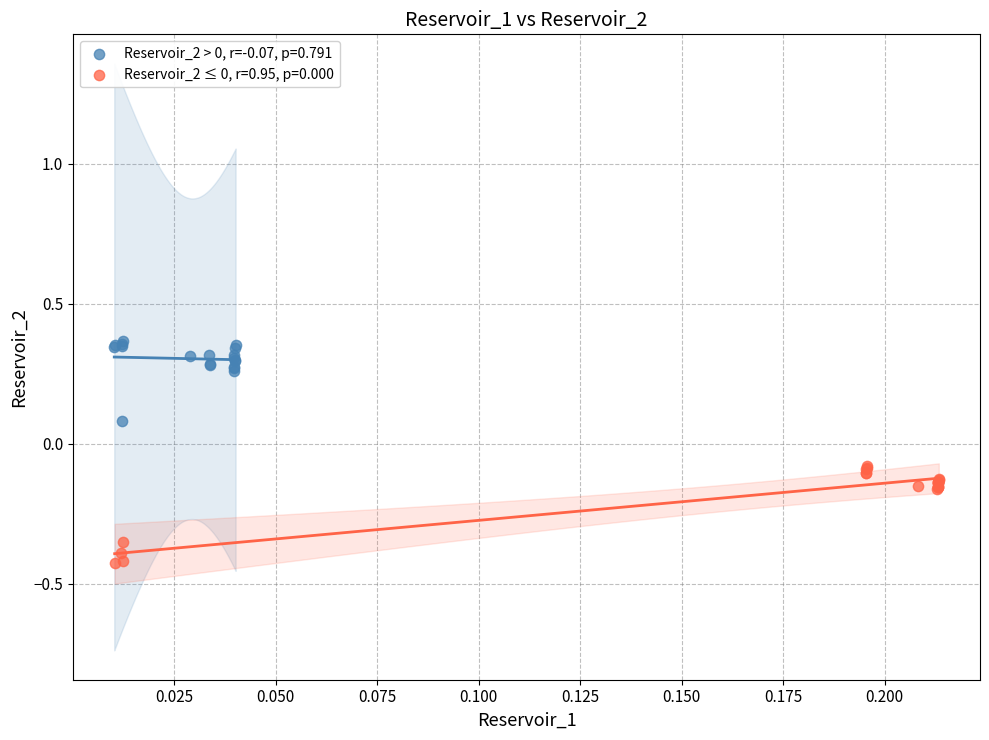

Which series contains the lowest Y value?

Reservoir_2 ≤ 0, r=0.95, p=0.000